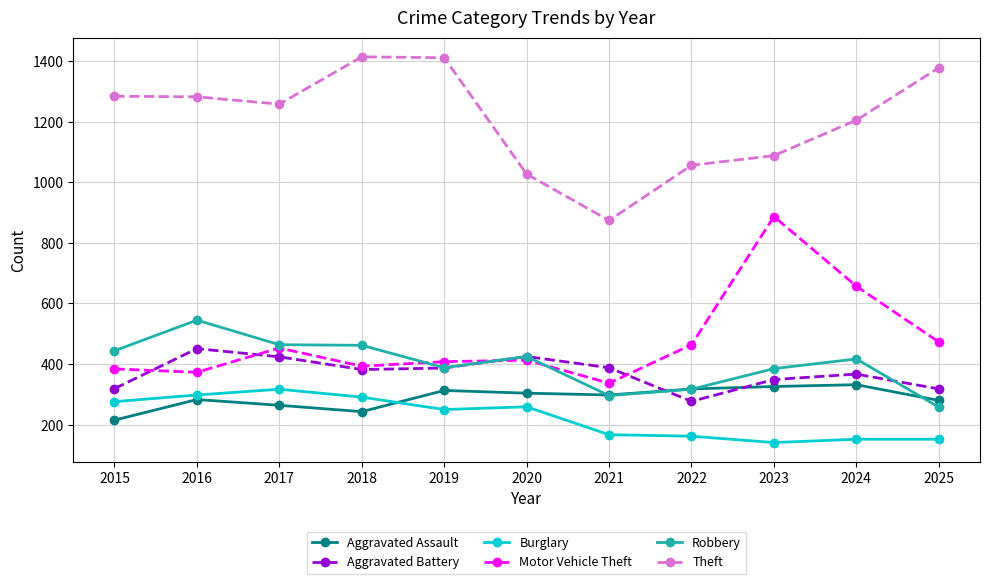

At which label does Burglary first exceed 250?

2015